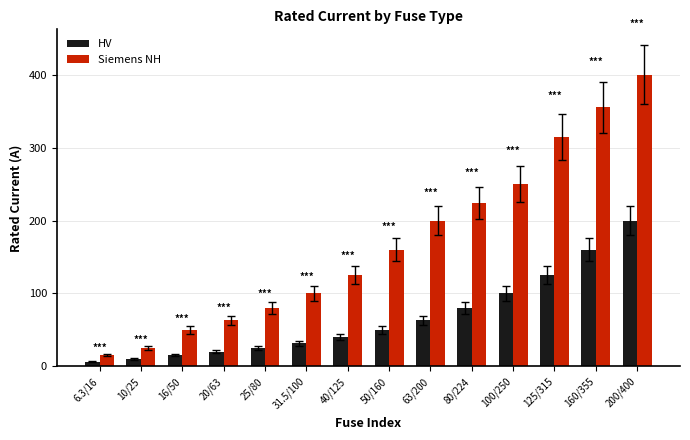

Rank the series at 63/200 from highest to lowest value.

Siemens NH, HV